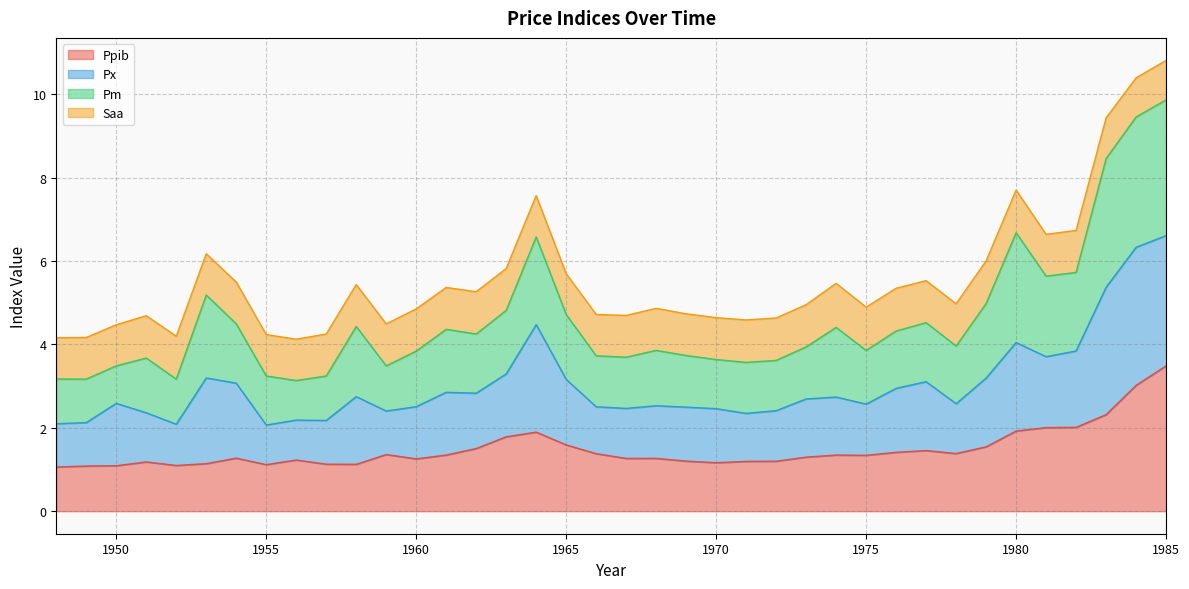

What is the total value across all series at 1960?

4.9